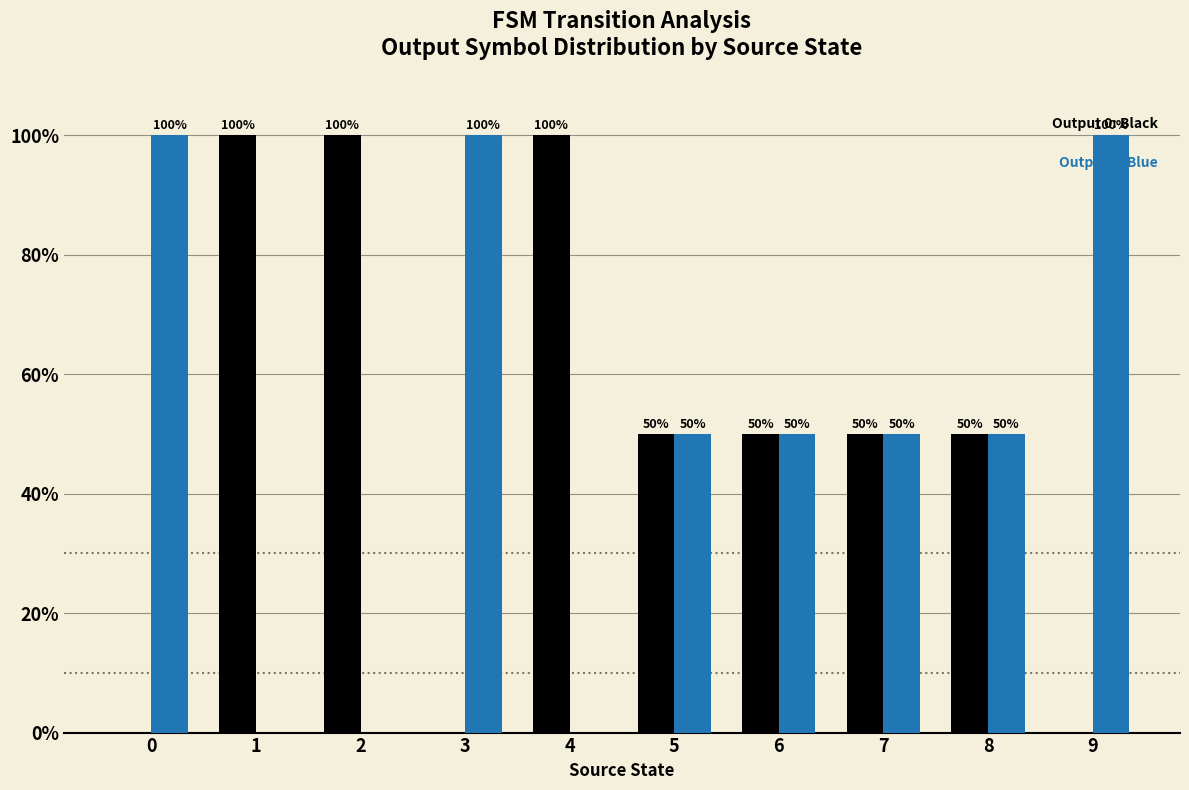

What is the total value across all series at 7?

100